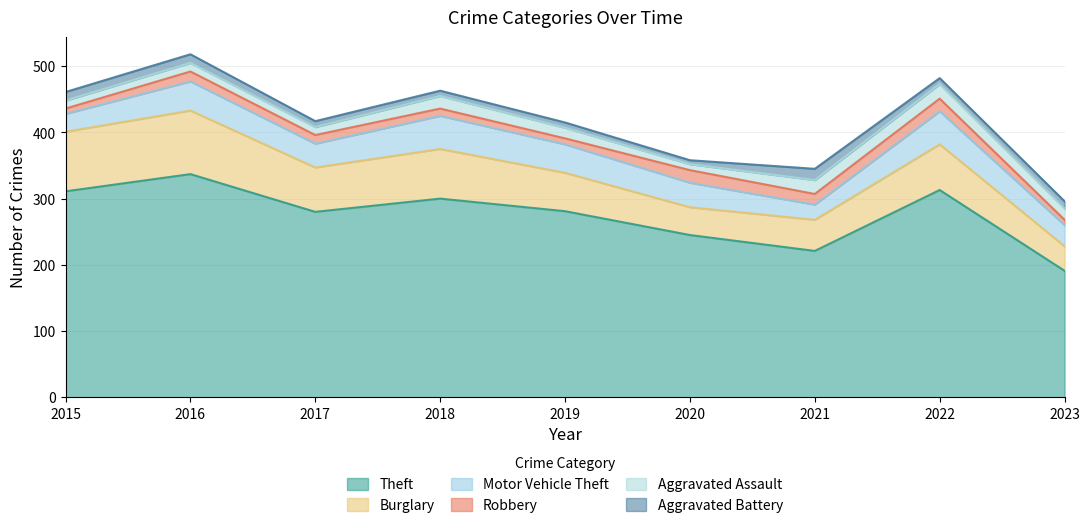

True or false: Robbery and Aggravated Assault cross at least once.

True